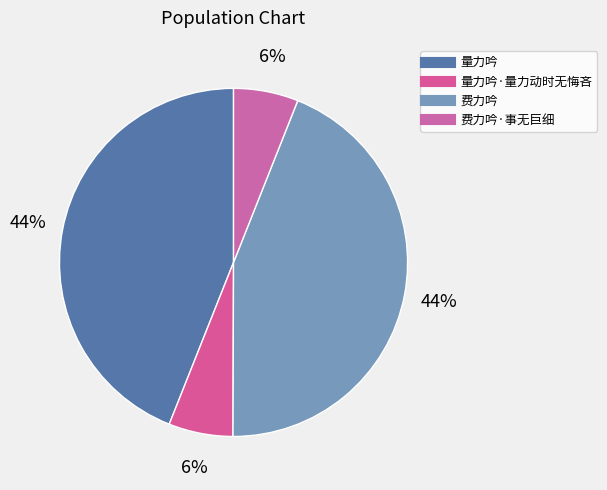

Does any single category account for the majority?

No